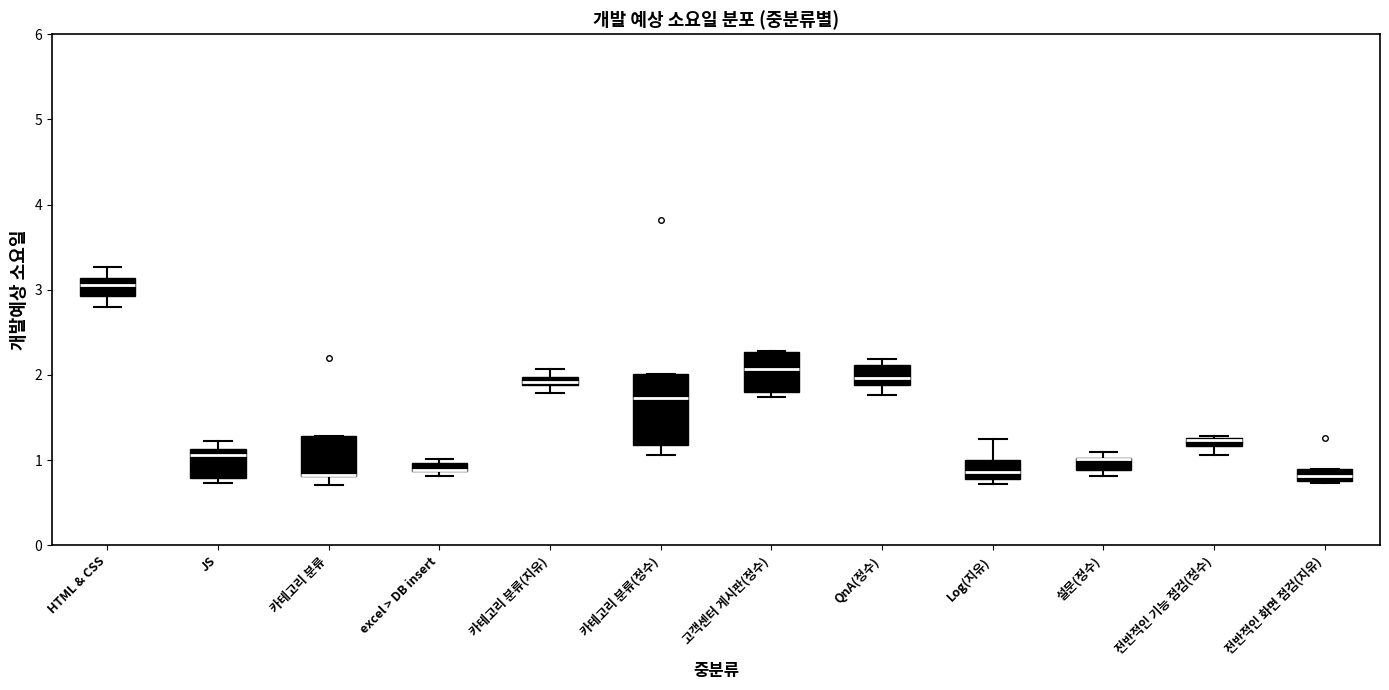

Where is the upper edge of the box for 전반적인 화면 점검(지유) on the y-axis? The values are not printed on the chart, so give them approximately, as read against the axis.

0.9